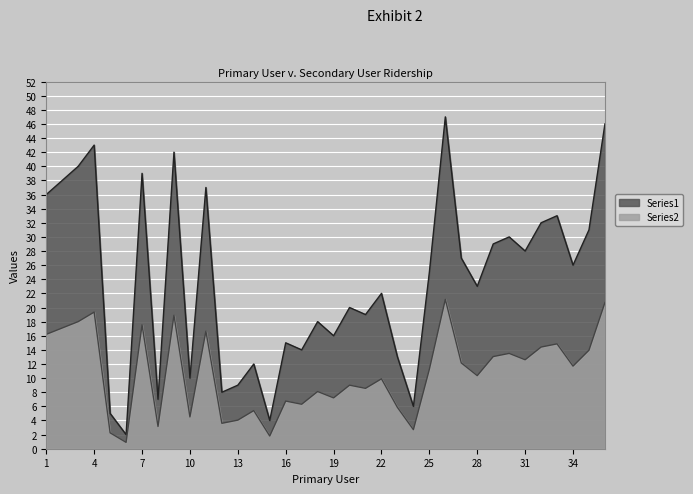

What is the change in value from 21 to 27?

+3.6